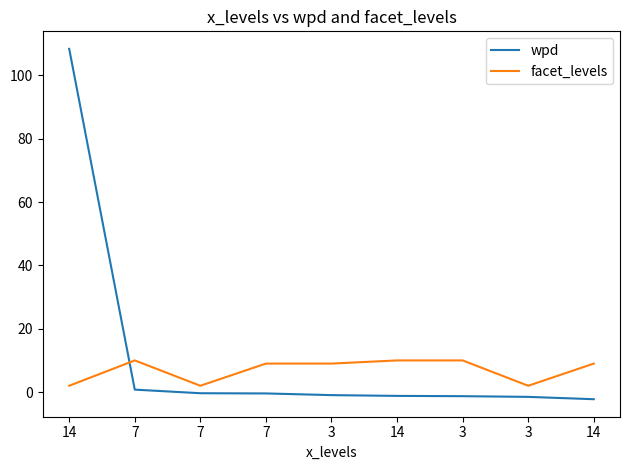

Reading left to right, transcribe all the data shown in this chart.

wpd: 14=108.4	7=0.8	7=-0.4	7=-0.4	3=-1.0	14=-1.2	3=-1.3	3=-1.5	14=-2.2
facet_levels: 14=2.0	7=10.0	7=2.0	7=9.0	3=9.0	14=10.0	3=10.0	3=2.0	14=9.0